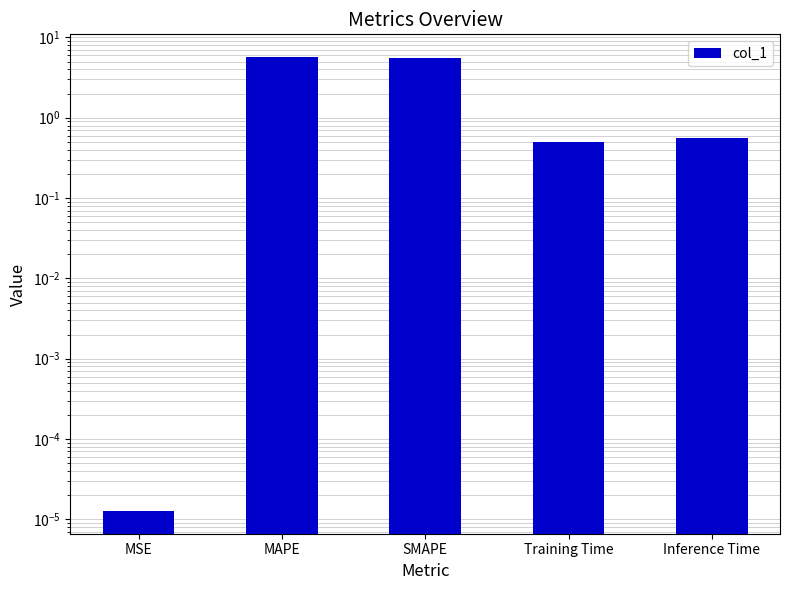

Reading left to right, what are all the values shown in this chart?

MSE=0.0	MAPE=5.7	SMAPE=5.5	Training Time=0.5	Inference Time=0.6